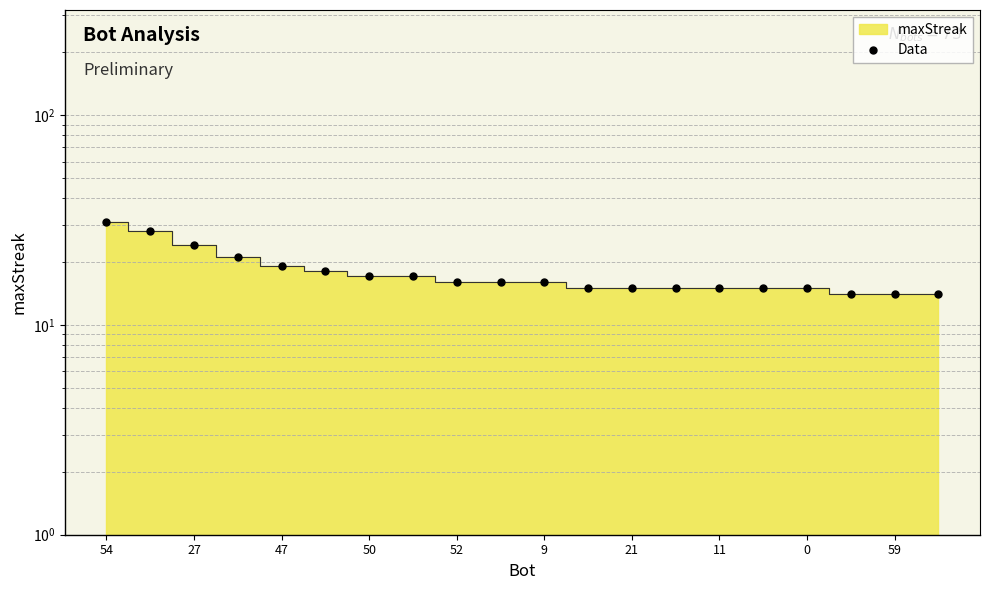

Does the chart have visible grid lines?

Yes